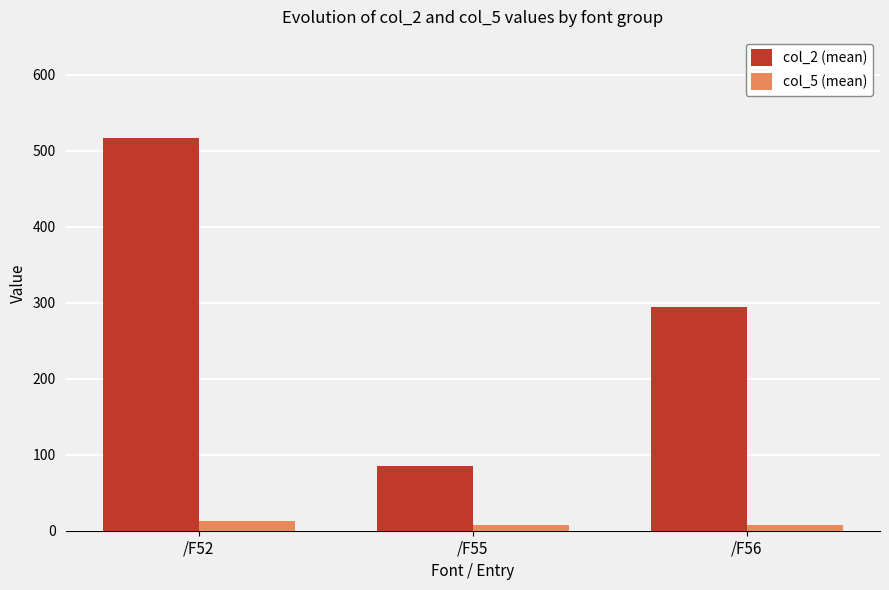

How many values in the col_2 (mean) series exceed 294?

2